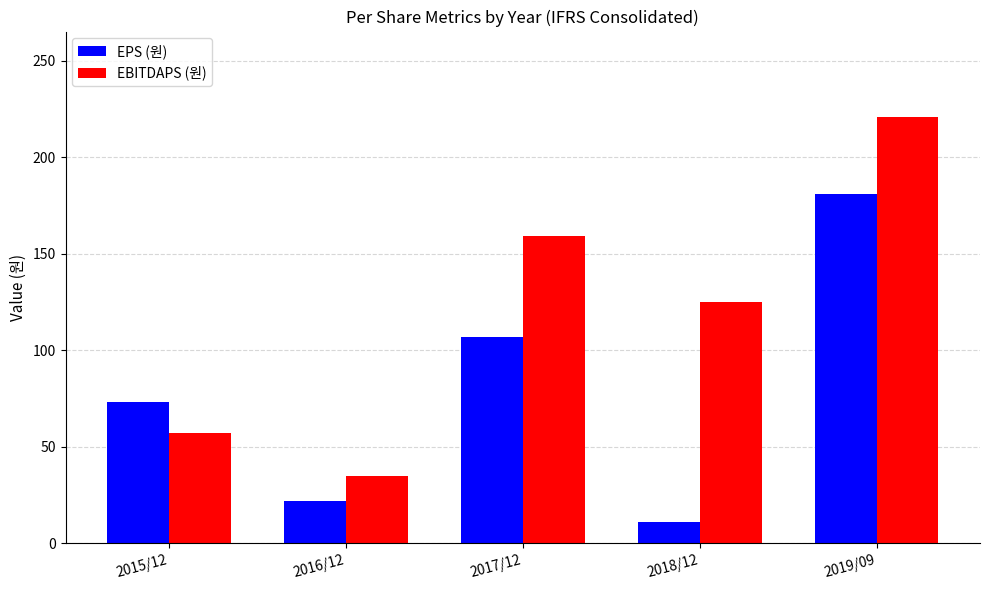

Rank the series at 2018/12 from lowest to highest value.

EPS (원), EBITDAPS (원)